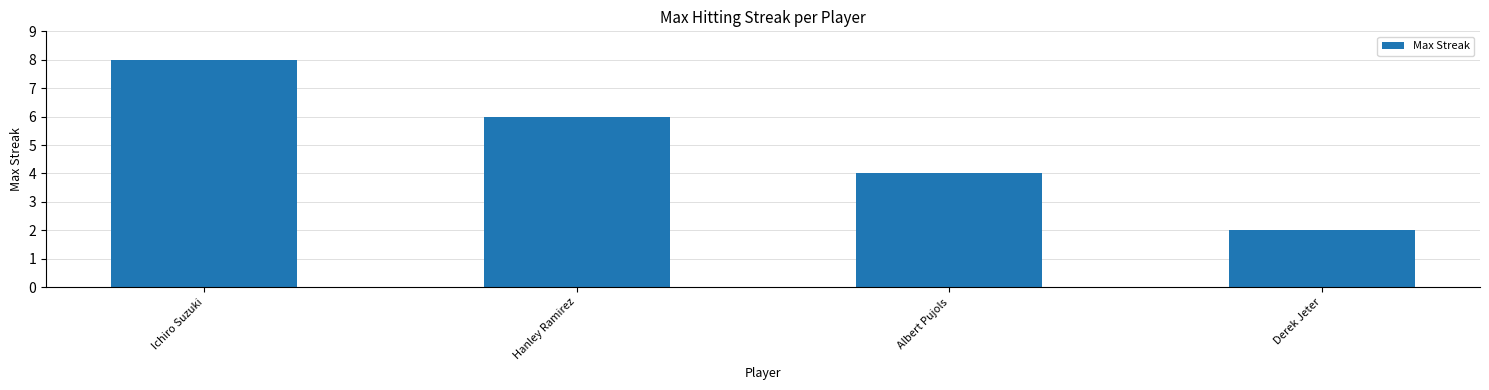

Are the bars horizontal?

No